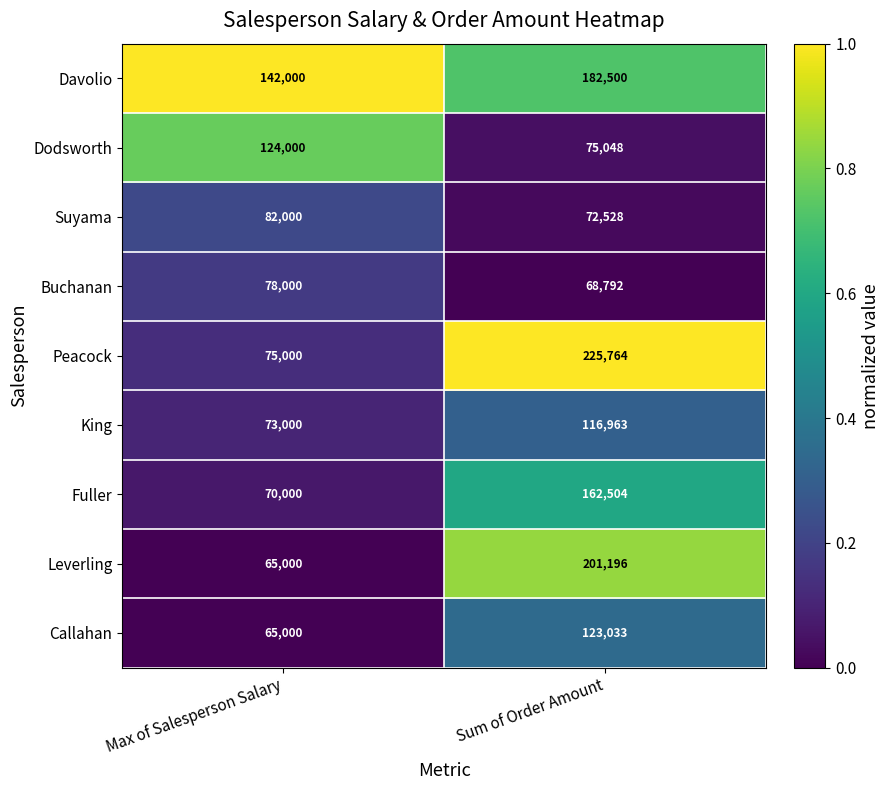

Read the Callahan value at Max of Salesperson Salary, to the nearest 100.

65000